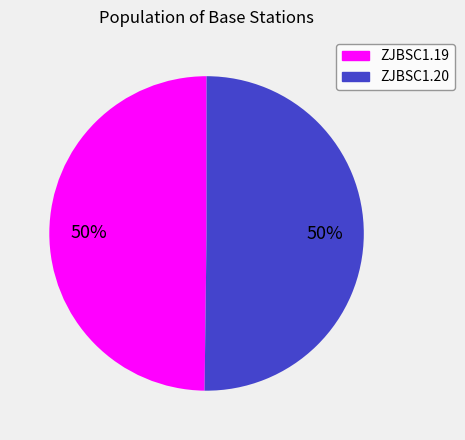

To the nearest percent, what portion does ZJBSC1.19 represent?

50%